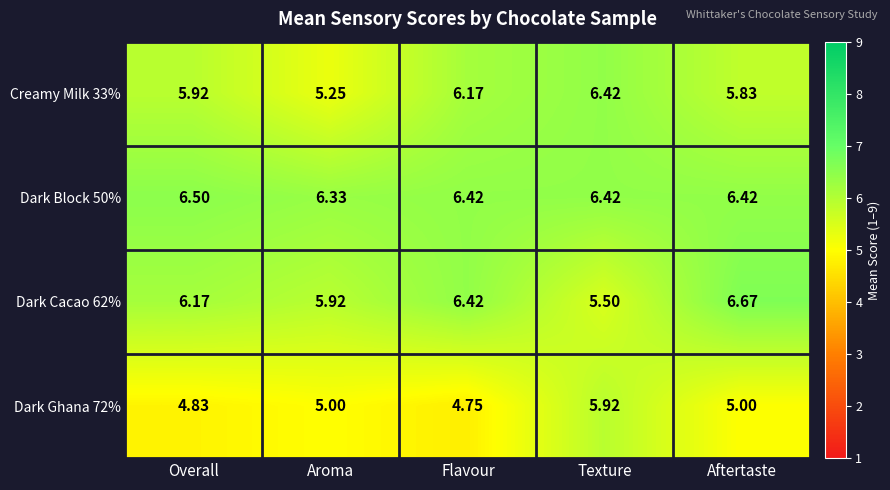

At which category does the chart reach its peak across all series?

Aftertaste